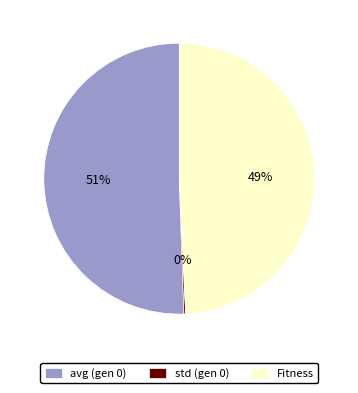

To the nearest percent, what percentage of the pie is Fitness?

49%